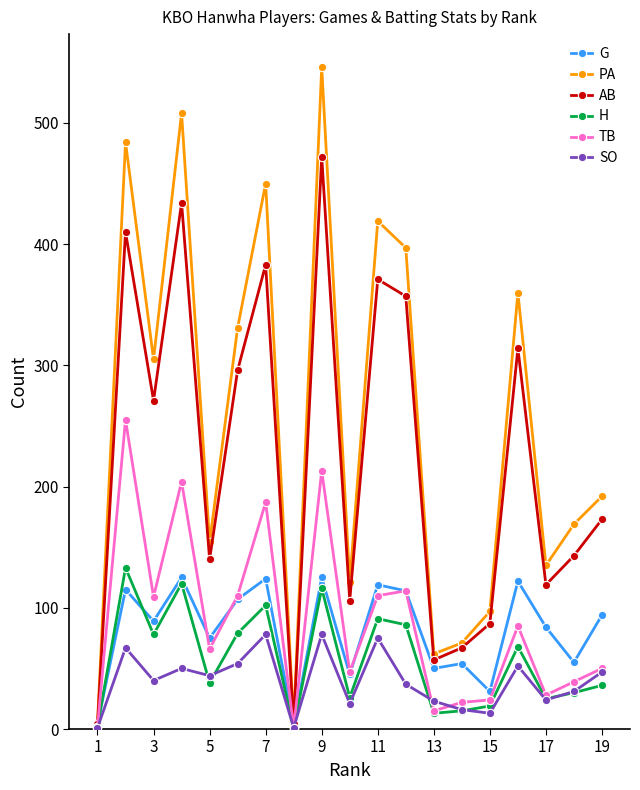

Does the chart have visible grid lines?

No